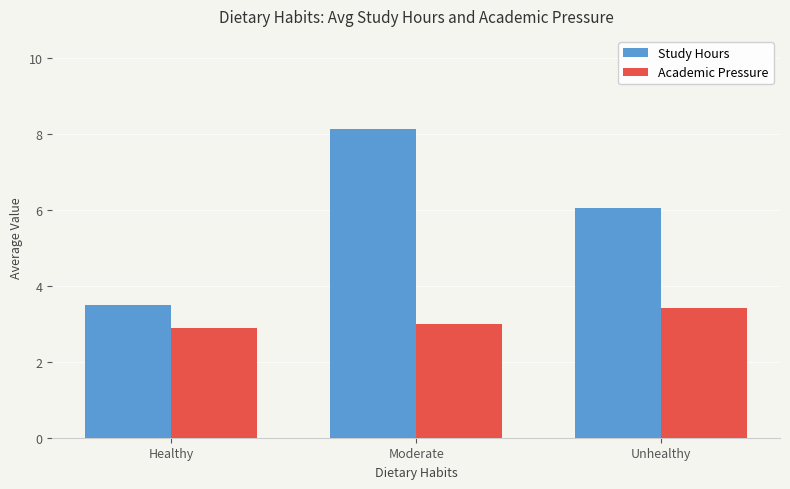

What is the approximate value of Study Hours at Moderate?

8.2